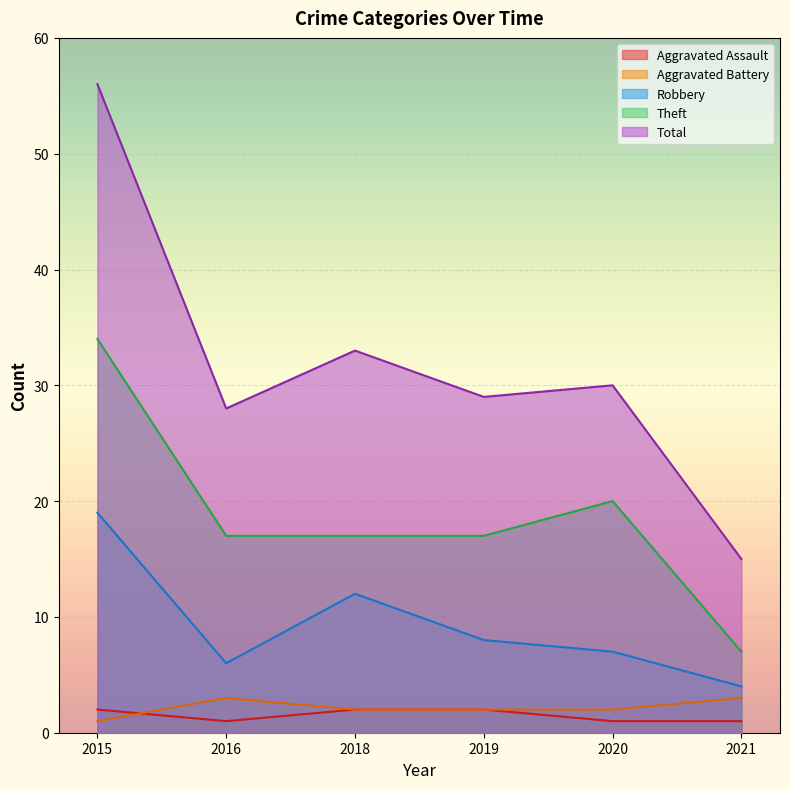

The Theft series shows 17 at 2019. True or false?

True